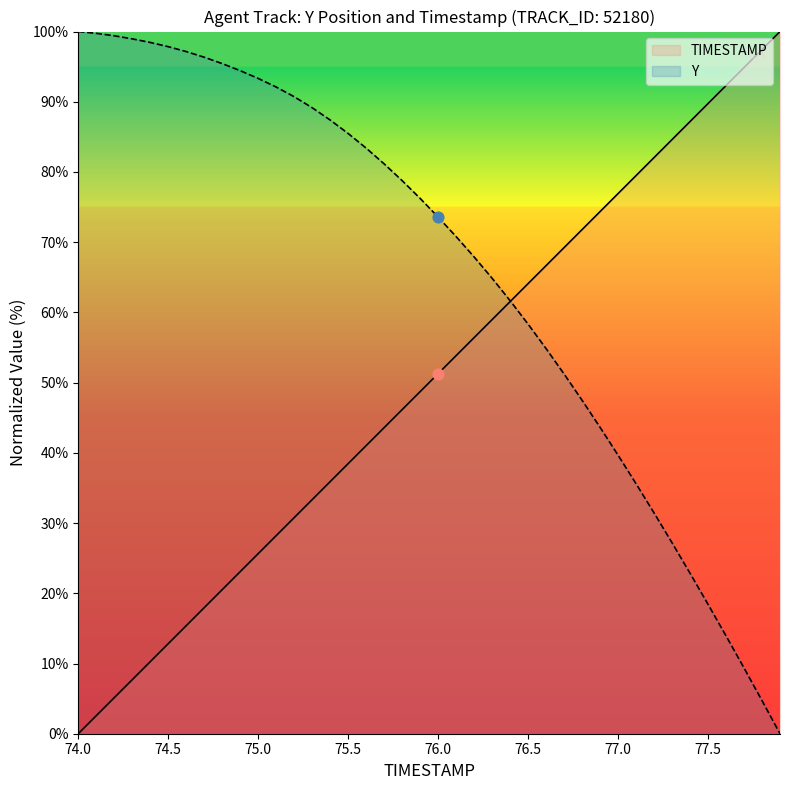

At how many categories does at least one series exceed 55?

40